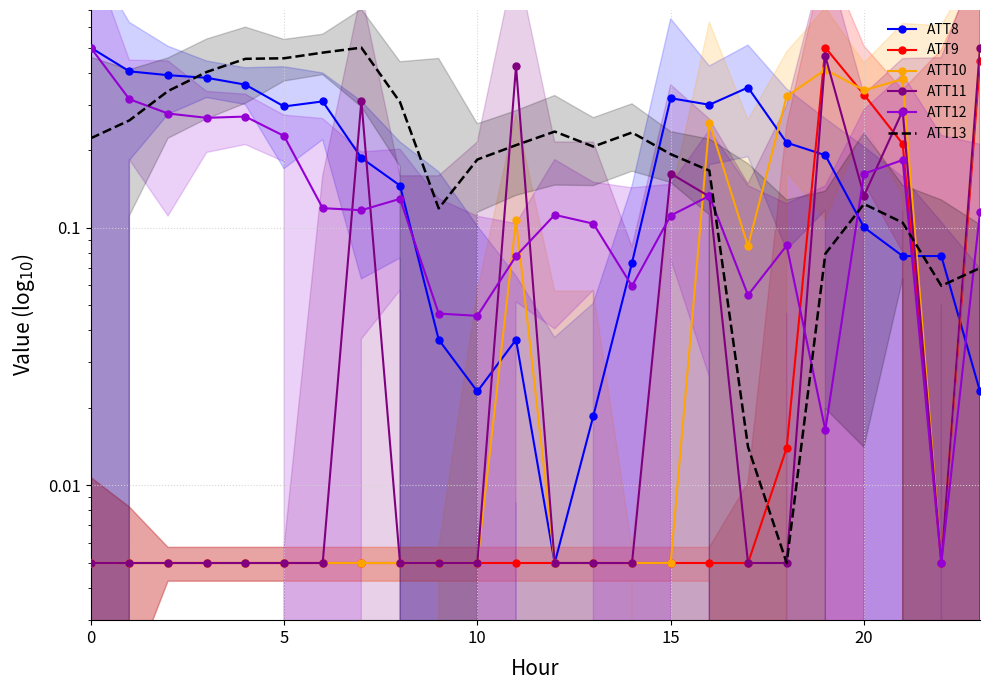

What is the difference between the second highest and second lowest values in the ATT13 series?

0.5